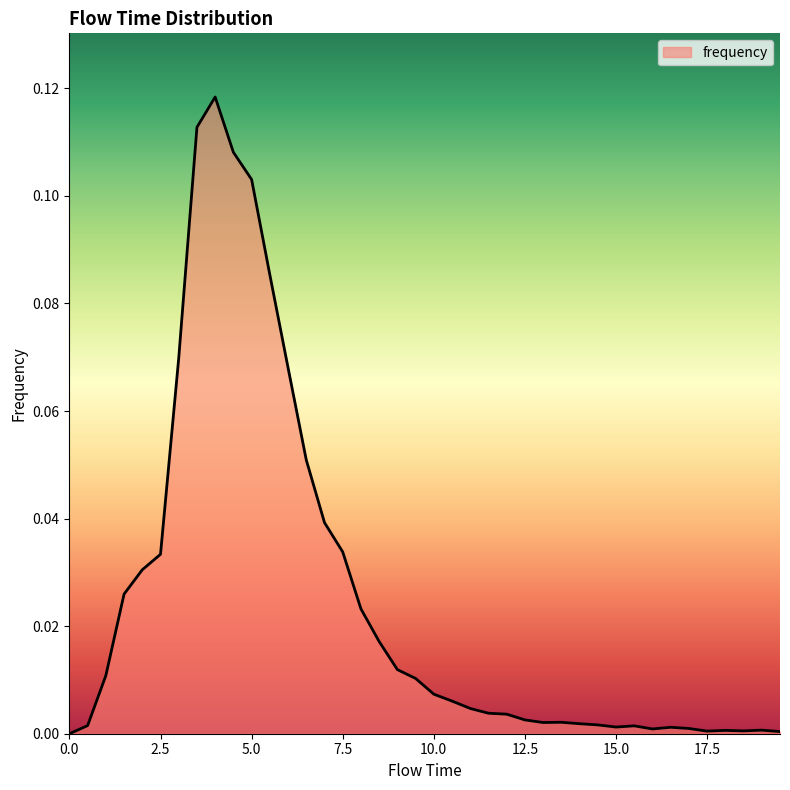

Reading right to left, what are all the values shown in this chart?

0.0	0.0	0.0	0.0	0.0	0.0	0.0	0.0	0.0	0.0	0.0	0.0	0.0	0.0	0.0	0.0	0.0	0.0	0.0	0.0	0.0	0.0	0.0	0.0	0.0	0.0	0.1	0.1	0.1	0.1	0.1	0.1	0.1	0.1	0.0	0.0	0.0	0.0	0.0	0.0